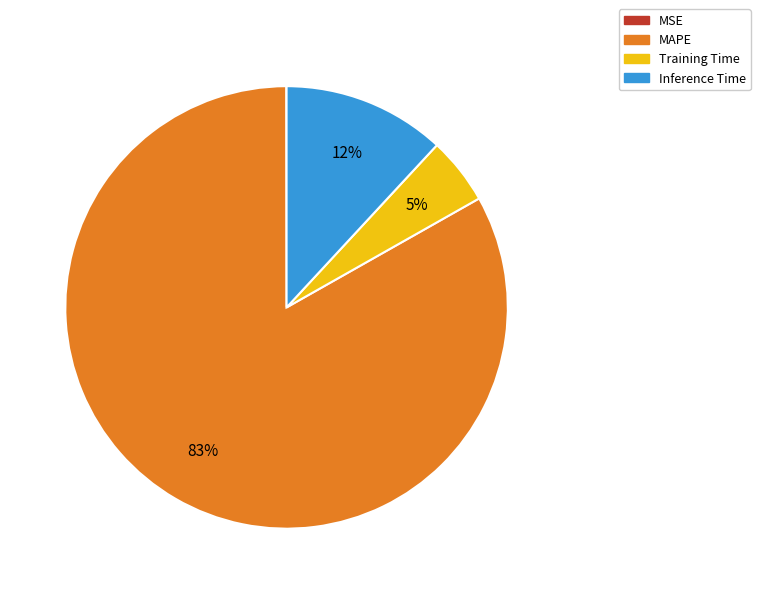

Is there a majority slice in this chart?

Yes